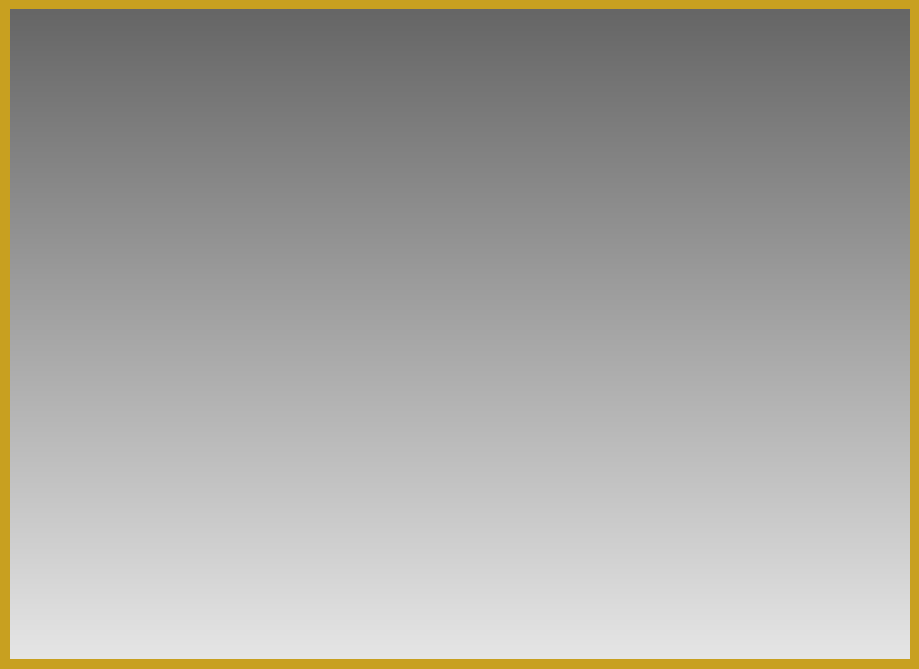

What is the ratio of the value at 星期二 to the value at 星期五?

2.0